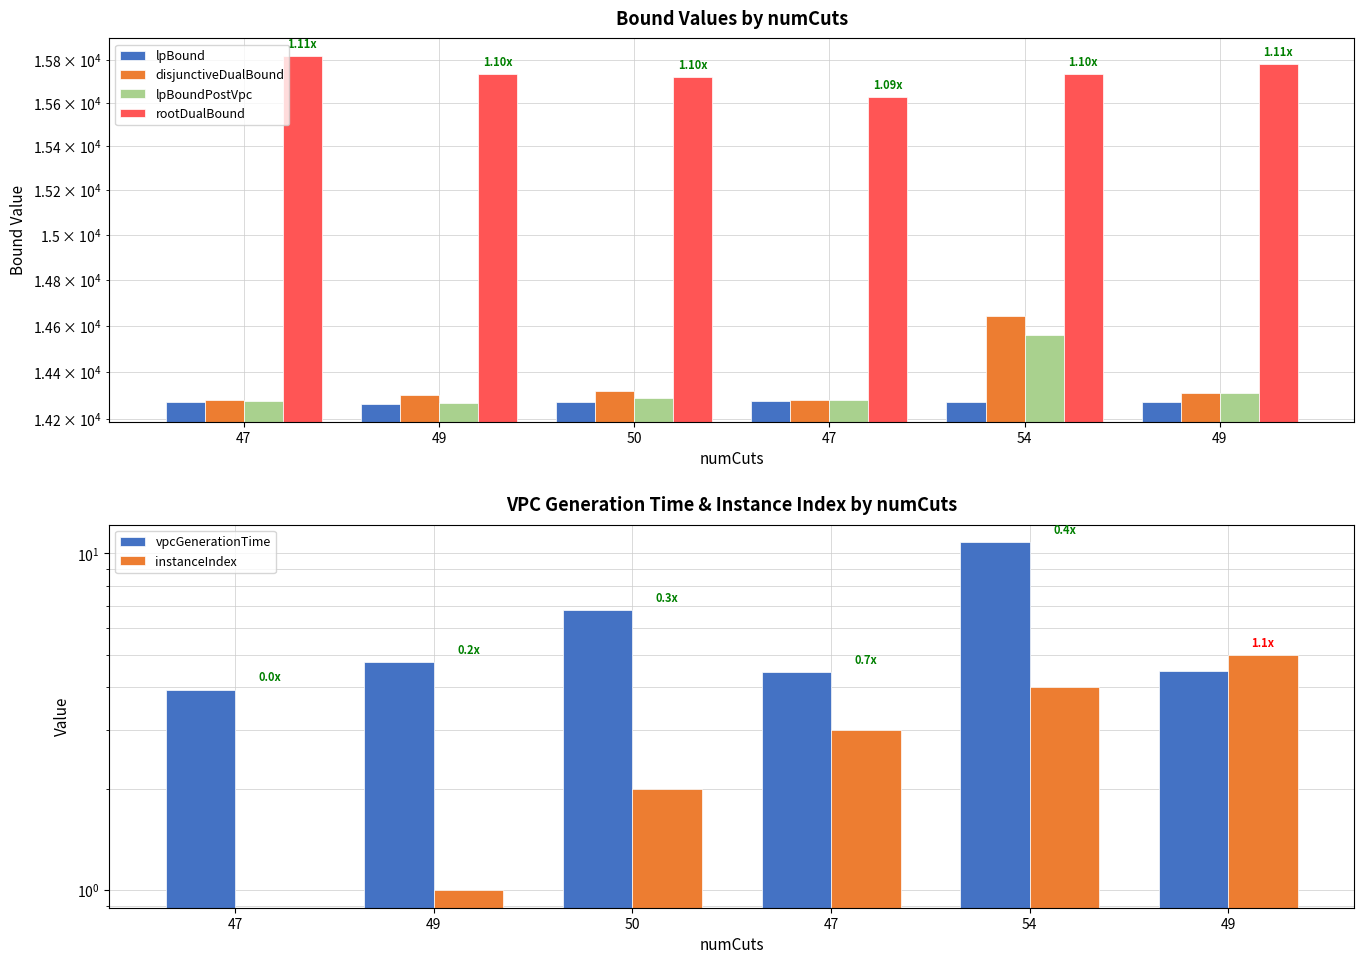

At which label is vpcGenerationTime closest to 7?

50